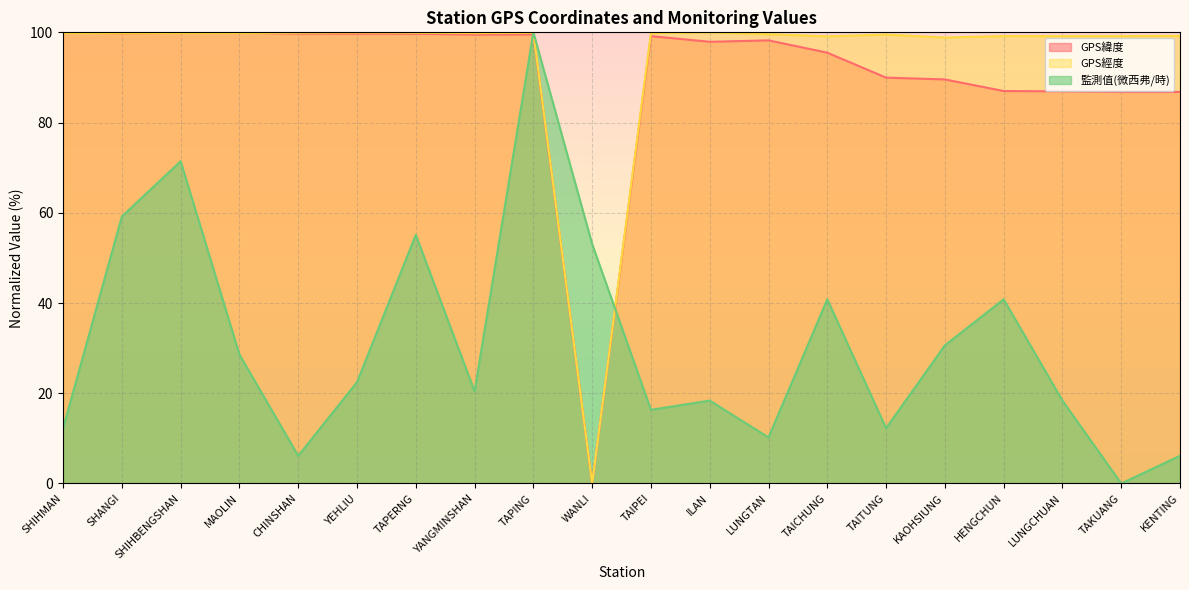

What is the maximum value shown in the chart?

100.0